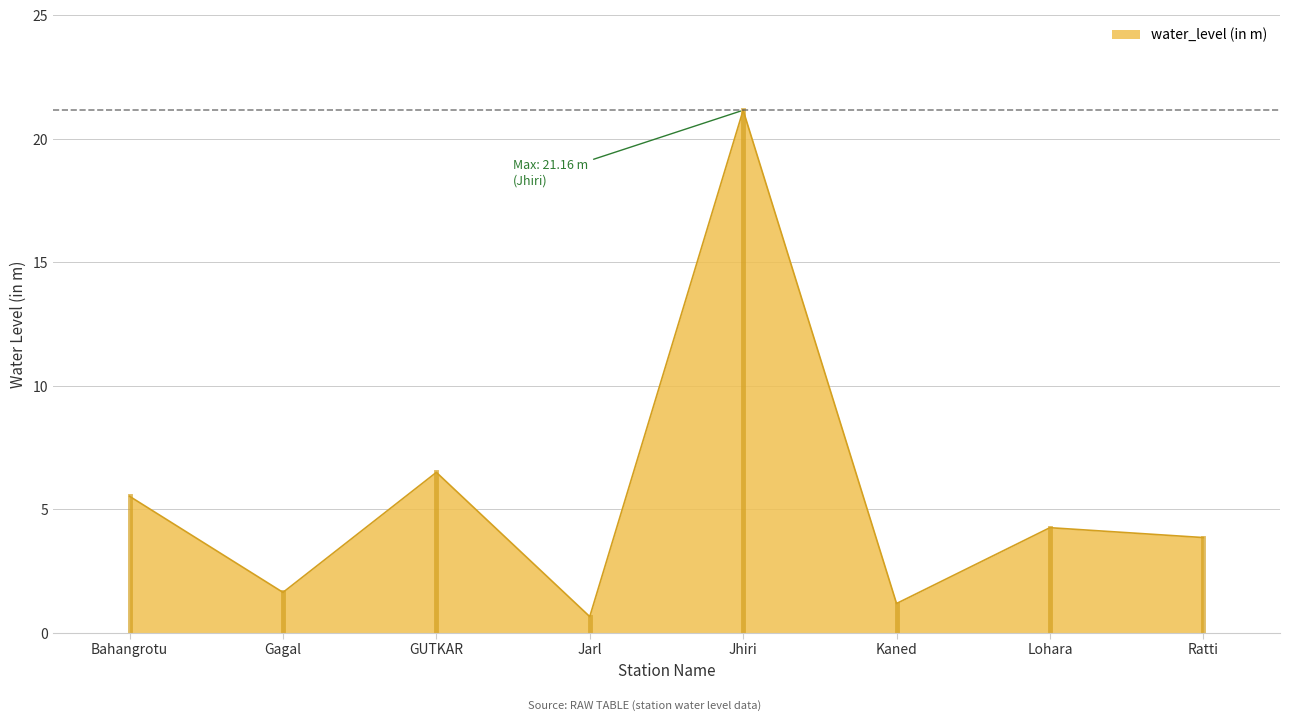

How many interior local peaks (higher than both neighbors) does the data have?

3